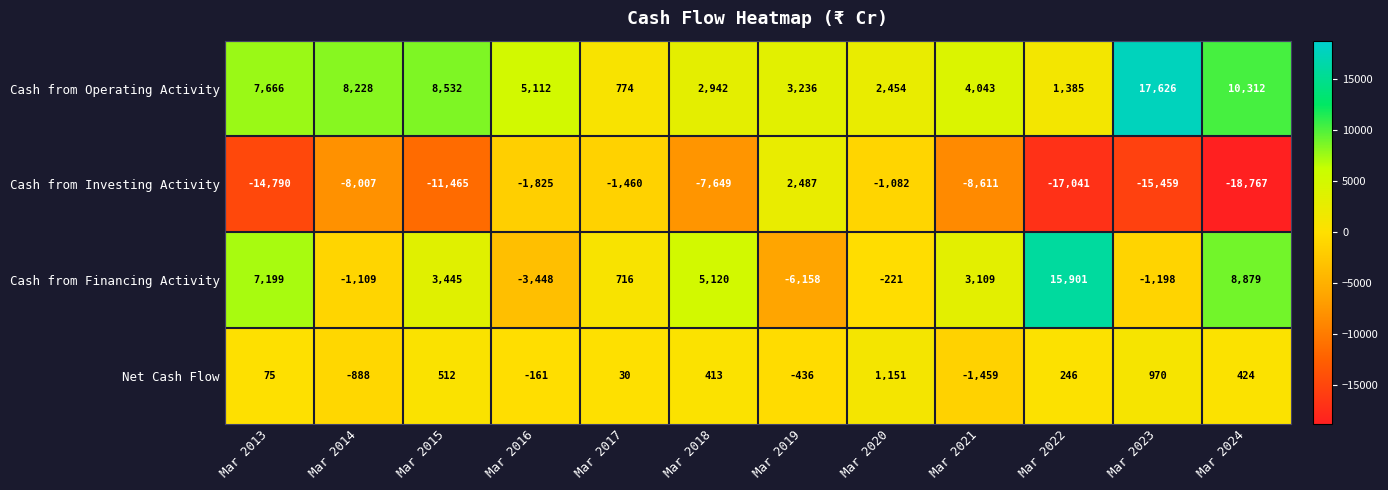

What is the difference between the maximum and minimum values in the Cash from Financing Activity series?

22059